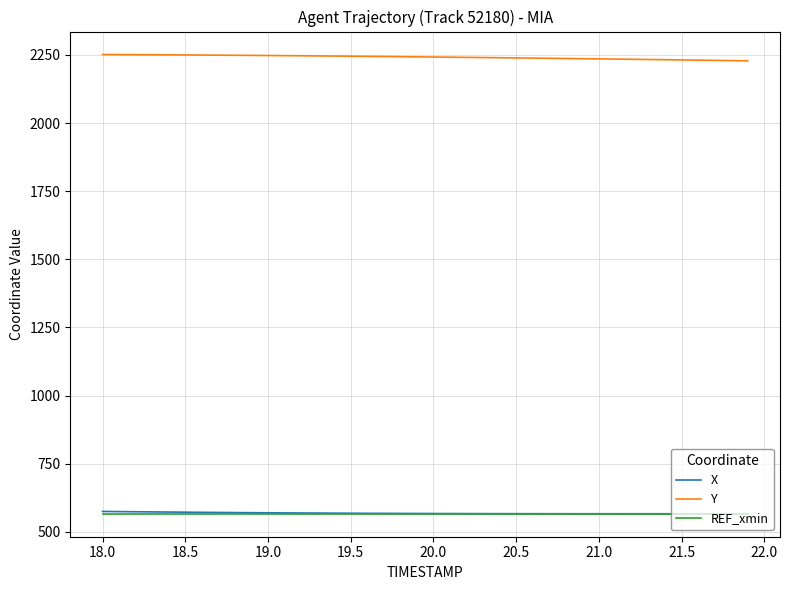

Which series has the largest total across all categories?

Y